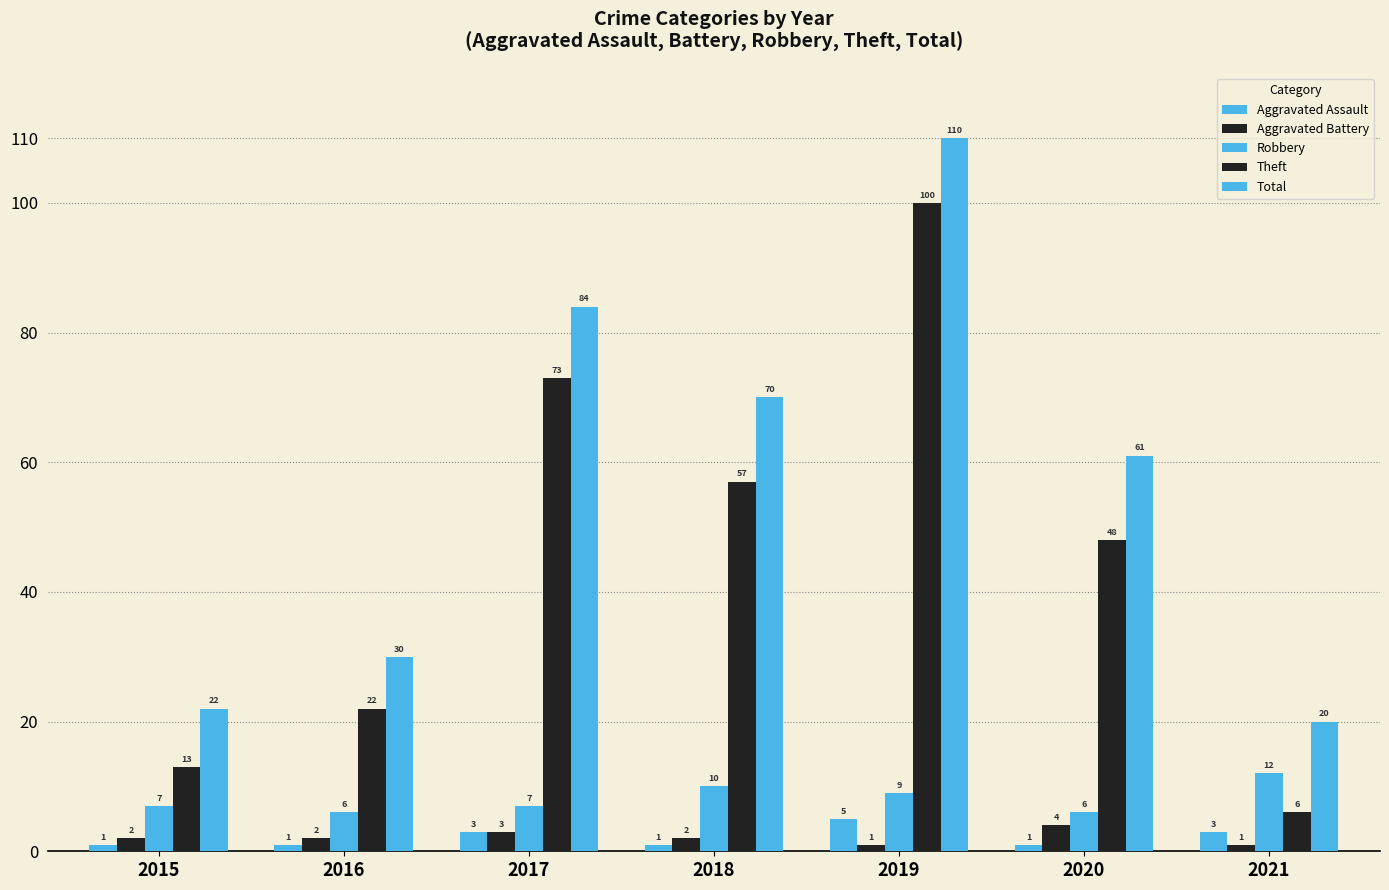

Is it true that Aggravated Assault equals 1 at 2015?

True